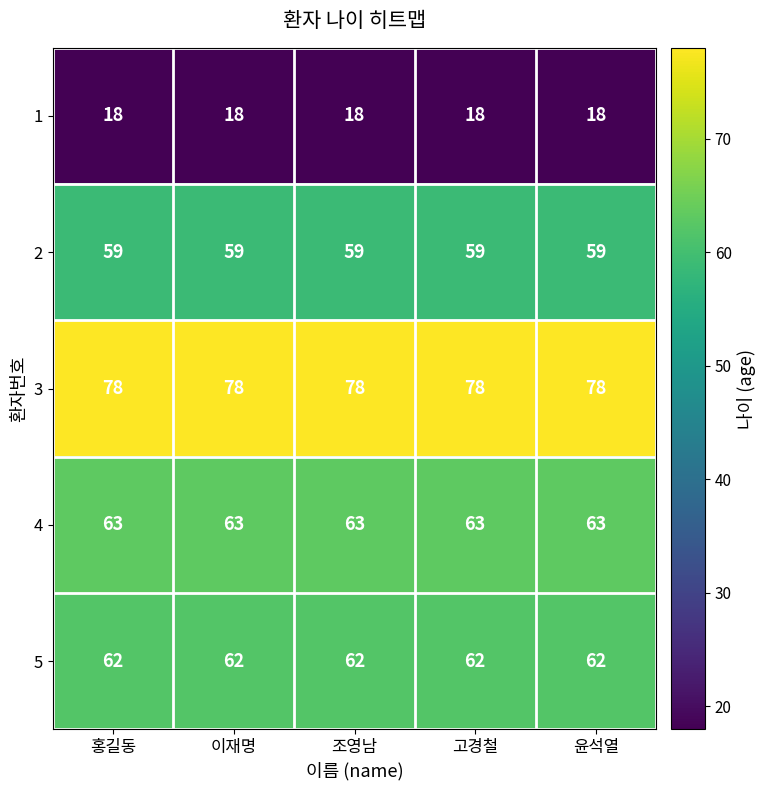

What value does the 5 series have at 고경철?

62